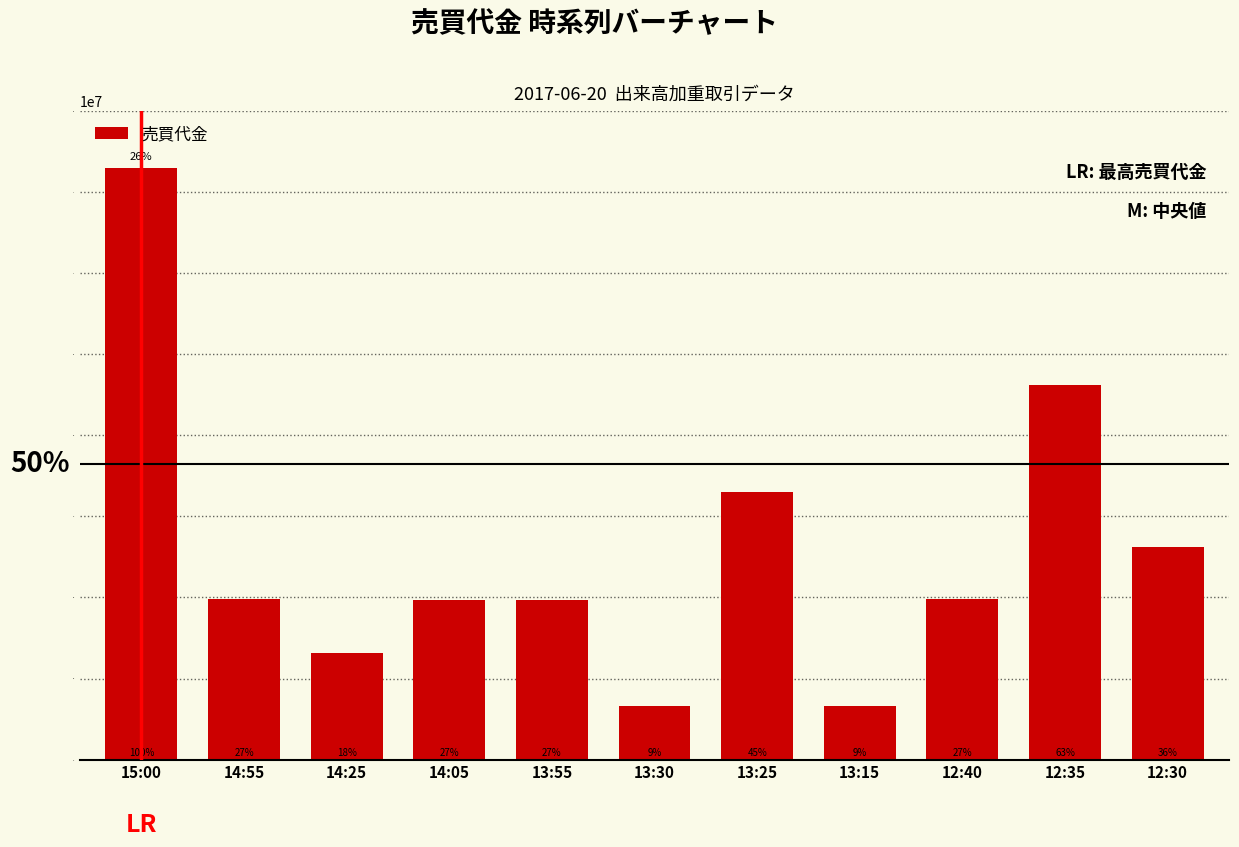

Between 13:55 and 13:25, which is larger?

13:25